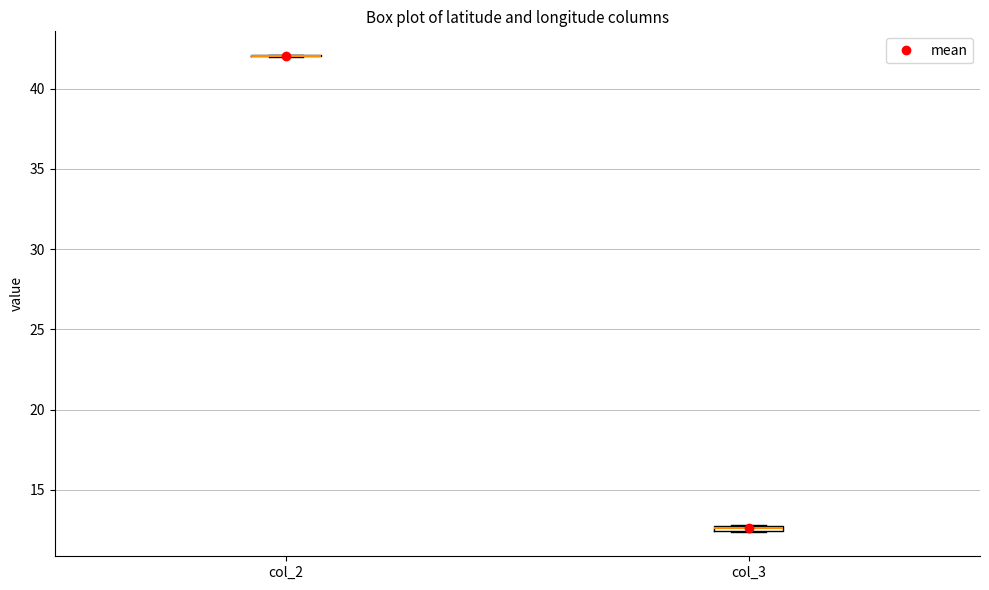

Where is the lower edge of the box for col_3 on the y-axis? The values are not printed on the chart, so give them approximately, as read against the axis.

12.5